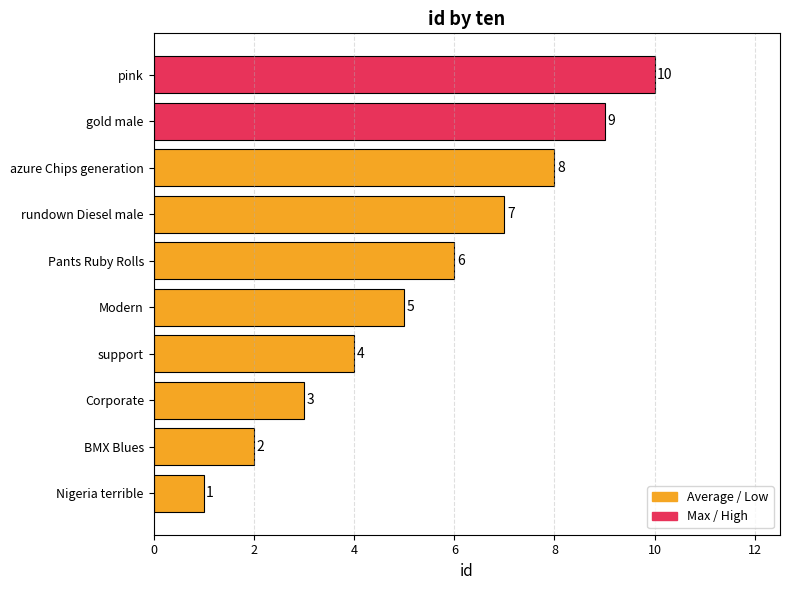

The value at pink is 16. True or false?

False